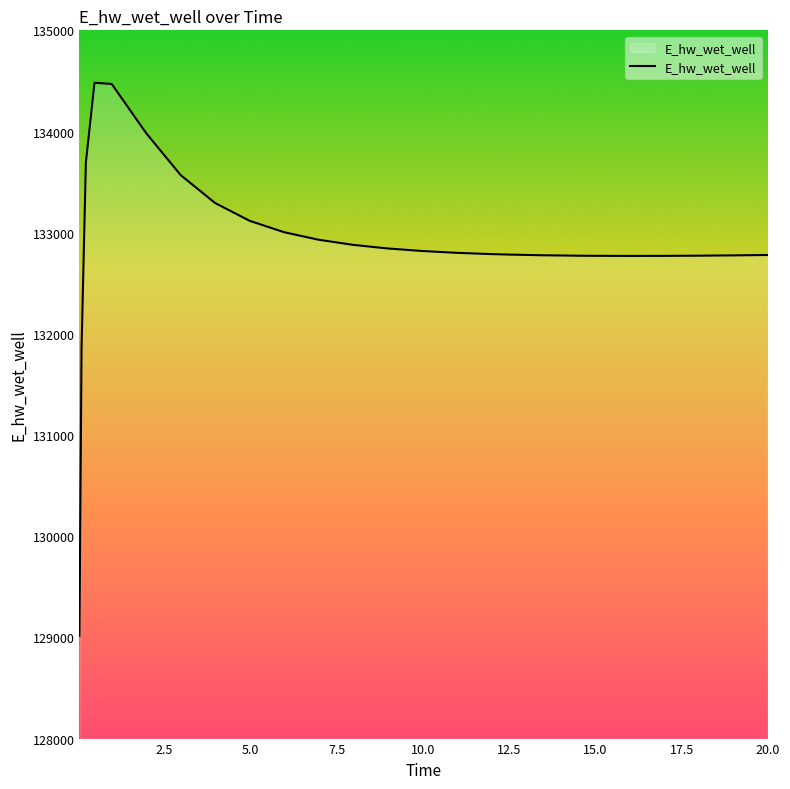

What is the difference between the maximum and minimum values?

5466.1